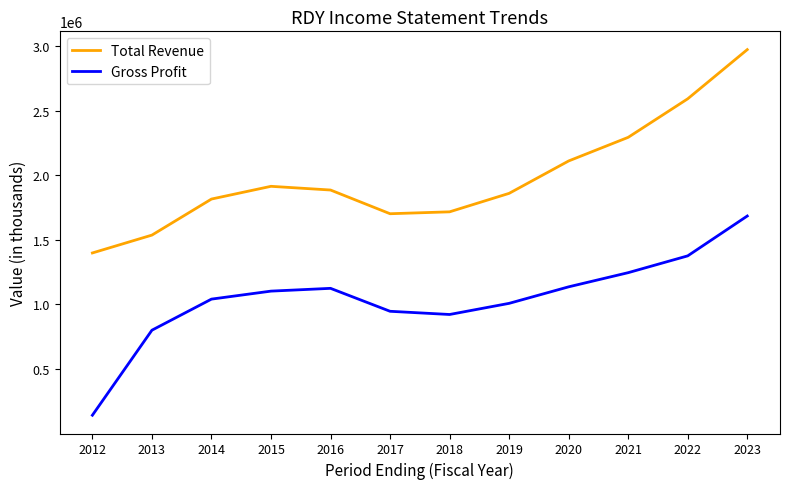

Rank the series by their average value, from lowest to highest.

Gross Profit, Total Revenue